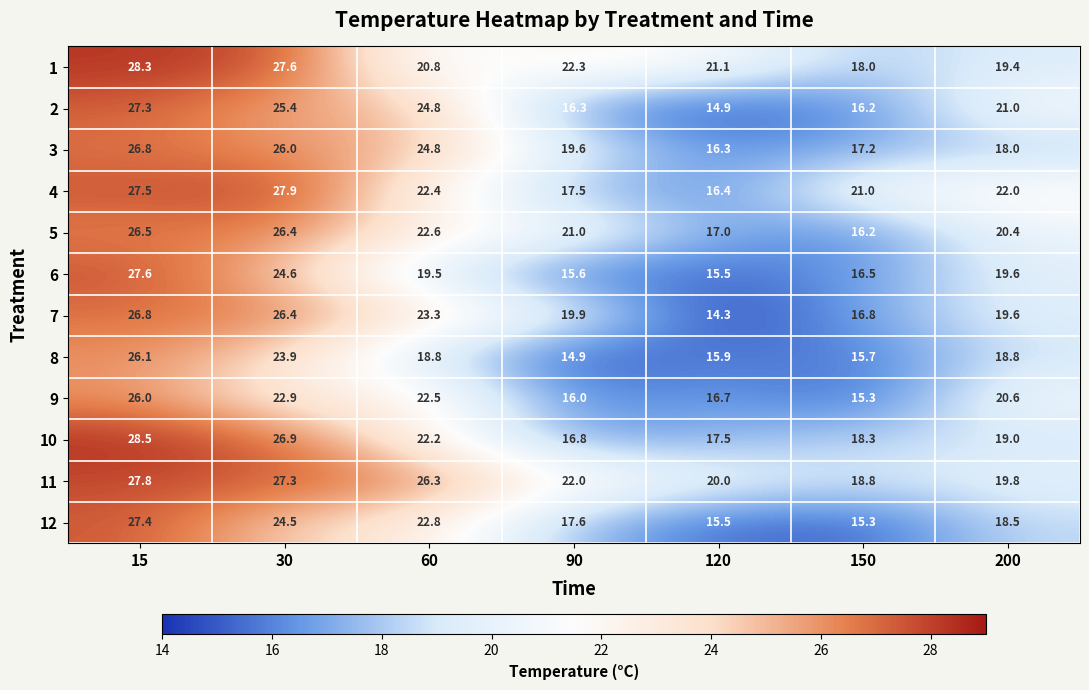

Which label corresponds to the smallest value in the chart?

120